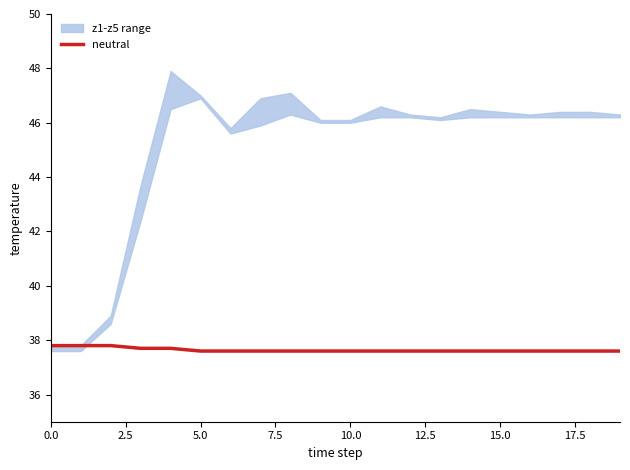

What is the difference between the second highest and minimum values?

0.2